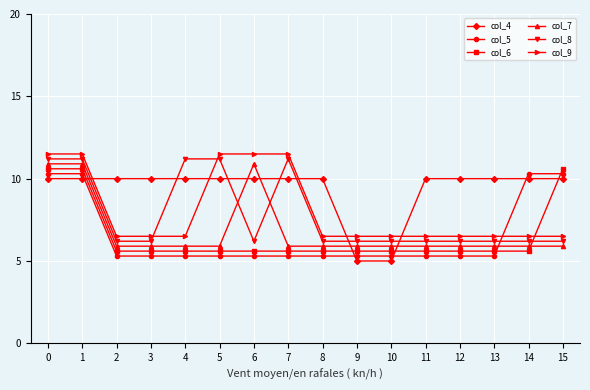

Reading left to right, transcribe all the data shown in this chart.

col_4: 10.0	10.0	10.0	10.0	10.0	10.0	10.0	10.0	10.0	5.0	5.0	10.0	10.0	10.0	10.0	10.0
col_5: 10.3	10.3	5.3	5.3	5.3	5.3	5.3	5.3	5.3	5.3	5.3	5.3	5.3	5.3	10.3	10.3
col_6: 10.6	10.6	5.6	5.6	5.6	5.6	5.6	5.6	5.6	5.6	5.6	5.6	5.6	5.6	5.6	10.6
col_7: 10.9	10.9	5.9	5.9	5.9	5.9	10.9	5.9	5.9	5.9	5.9	5.9	5.9	5.9	5.9	5.9
col_8: 11.2	11.2	6.2	6.2	11.2	11.2	6.2	11.2	6.2	6.2	6.2	6.2	6.2	6.2	6.2	6.2
col_9: 11.5	11.5	6.5	6.5	6.5	11.5	11.5	11.5	6.5	6.5	6.5	6.5	6.5	6.5	6.5	6.5